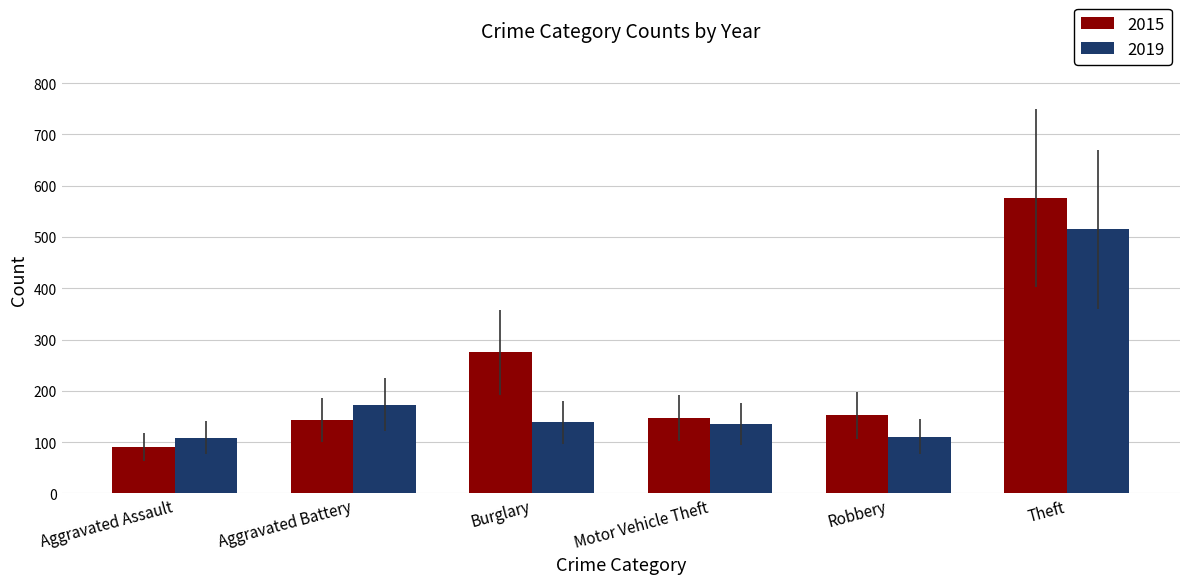

How many data points in 2015 are less than 152?

3